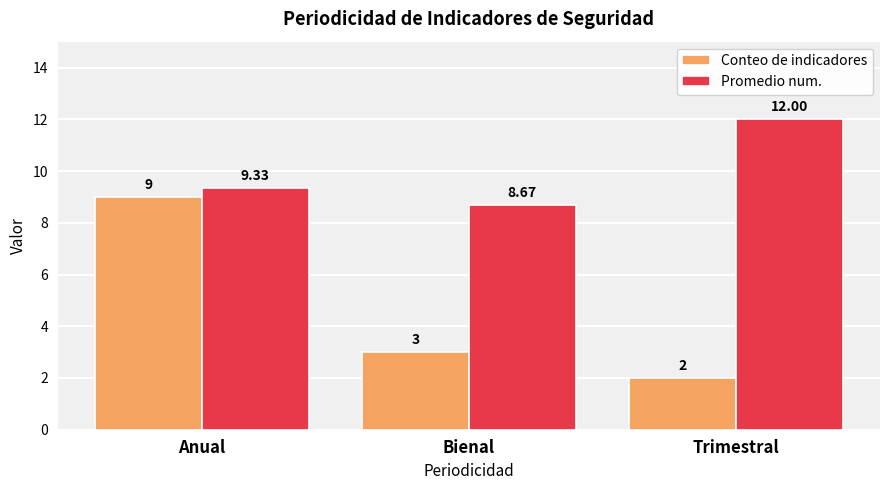

What is the lowest value of the Promedio num. series?

8.7